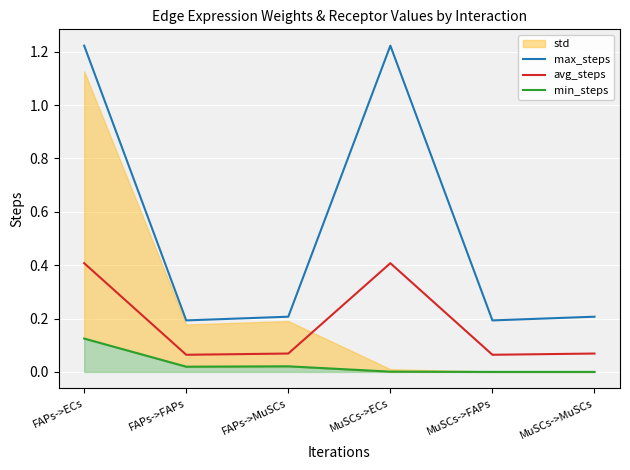

Reading left to right, transcribe all the data shown in this chart.

max_steps: FAPs->ECs=1.2	FAPs->FAPs=0.2	FAPs->MuSCs=0.2	MuSCs->ECs=1.2	MuSCs->FAPs=0.2	MuSCs->MuSCs=0.2
avg_steps: FAPs->ECs=0.4	FAPs->FAPs=0.1	FAPs->MuSCs=0.1	MuSCs->ECs=0.4	MuSCs->FAPs=0.1	MuSCs->MuSCs=0.1
min_steps: FAPs->ECs=0.1	FAPs->FAPs=0.0	FAPs->MuSCs=0.0	MuSCs->ECs=0.0	MuSCs->FAPs=0.0	MuSCs->MuSCs=0.0